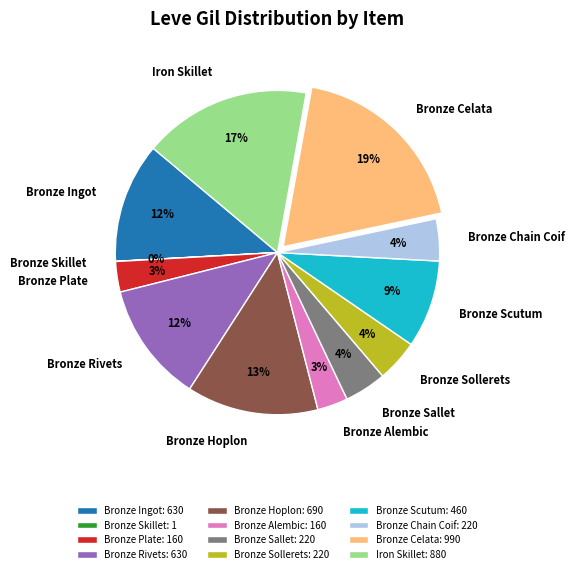

Does Bronze Rivets account for over 50% of the chart?

No